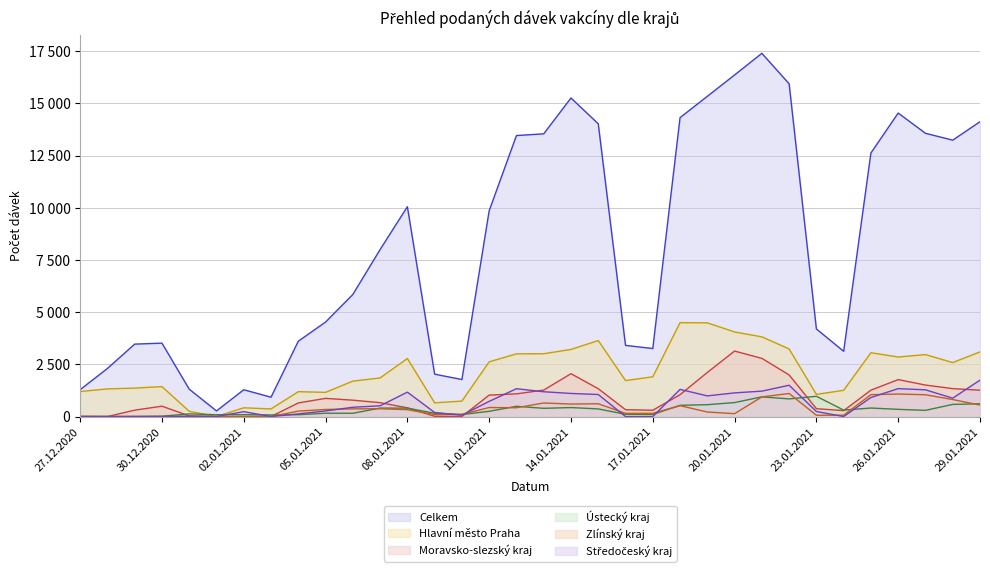

The Celkem series shows 17396 at 21.01.2021. True or false?

True